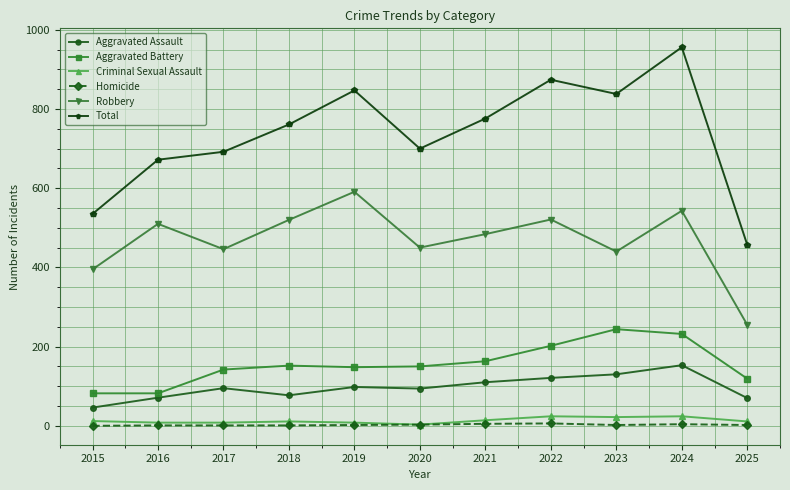

True or false: Robbery and Criminal Sexual Assault intersect in this chart.

False